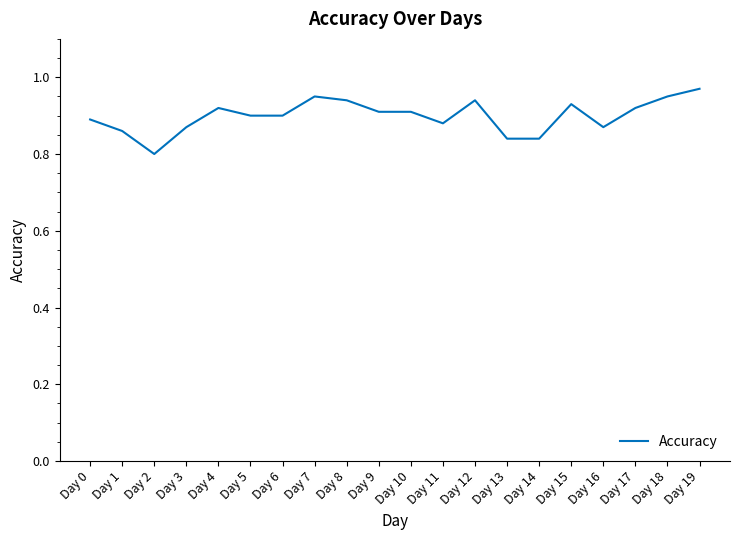

The chart shows a value of 1.5 at Day 10. True or false?

False